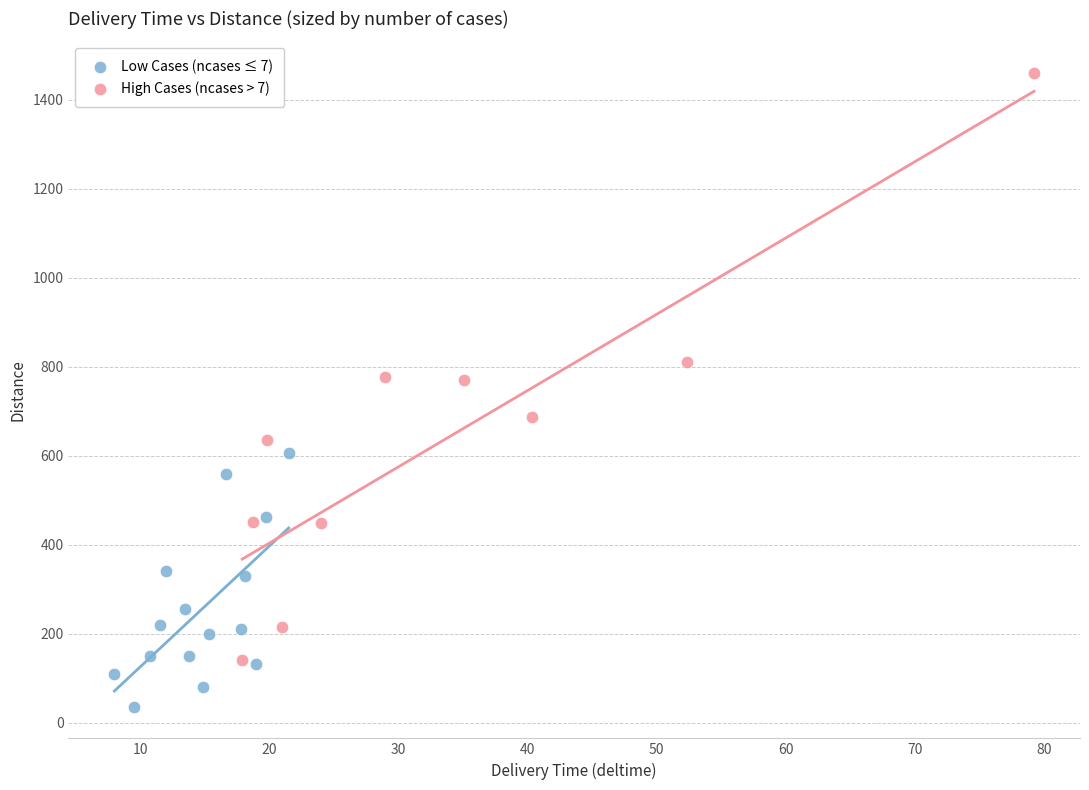

Which series contains the lowest Y value?

Low Cases (ncases ≤ 7)